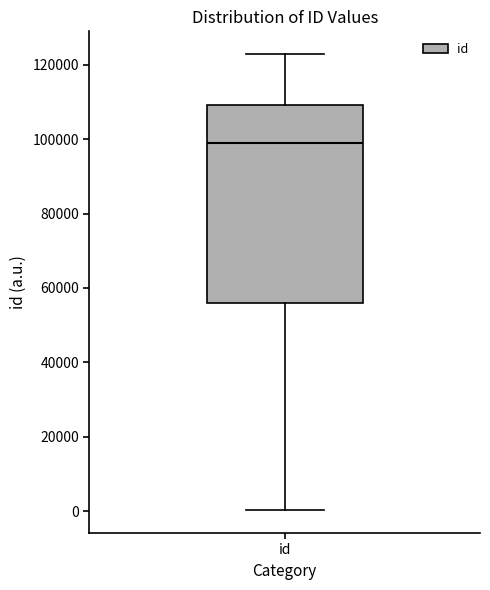

Transcribe this box plot: give where the median line is, the range the box spans, and where the two whiskers end, as read against the y-axis. The values are not printed on the chart, so give them approximately, as read against the axis.

median 98000, box 56000 to 110000, whiskers 0 to 122000